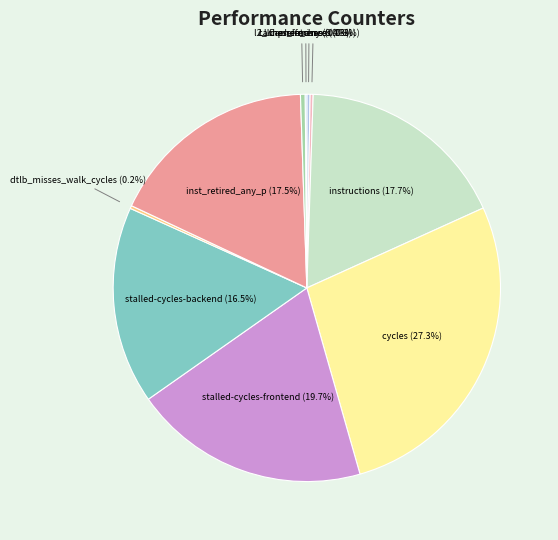

Combined, what portion of the pie is inst_retired_any_p (17.5%) and instructions (17.7%)?

35.2%